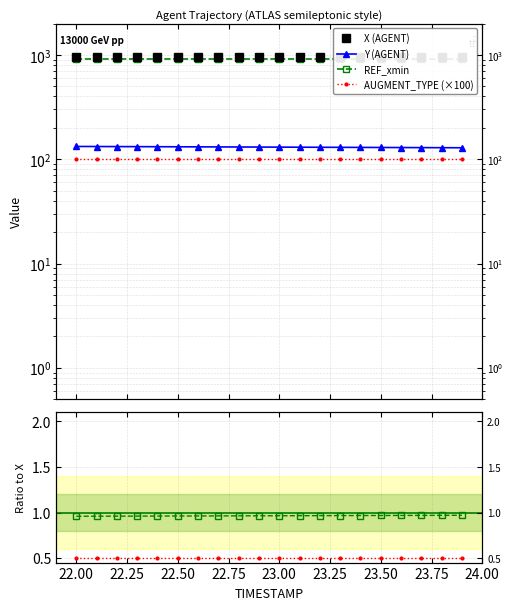

True or false: X has a value of 959.3 at 22.9.

True